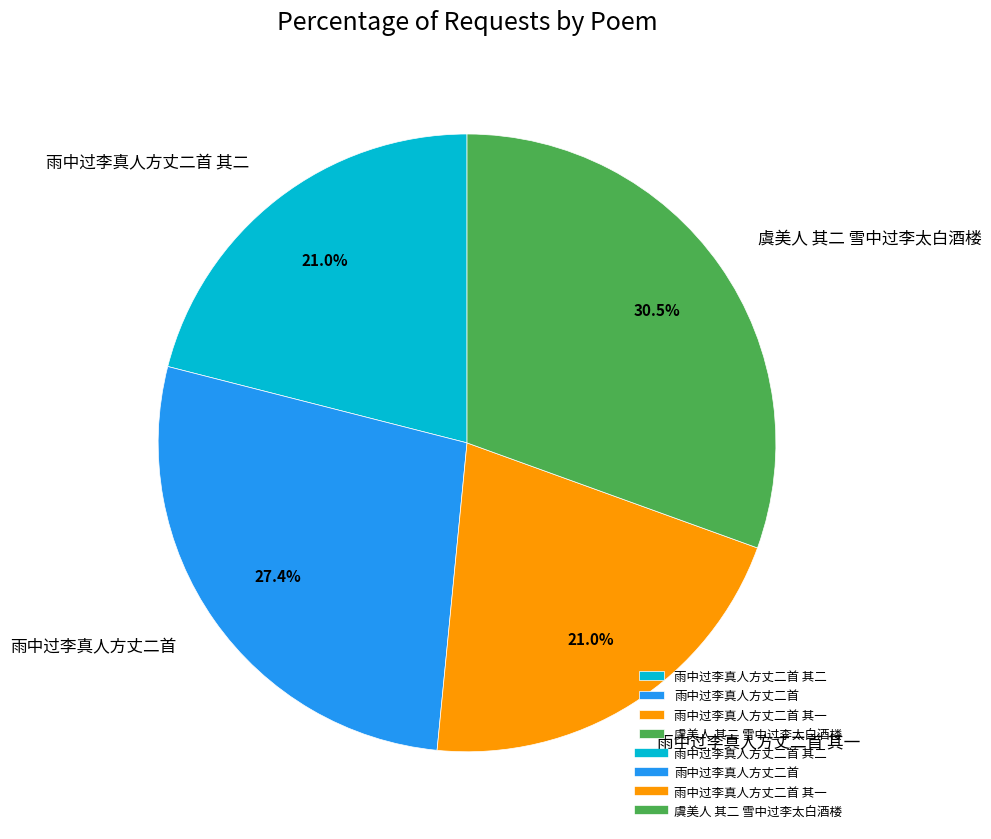

How many segments does this pie chart have?

4